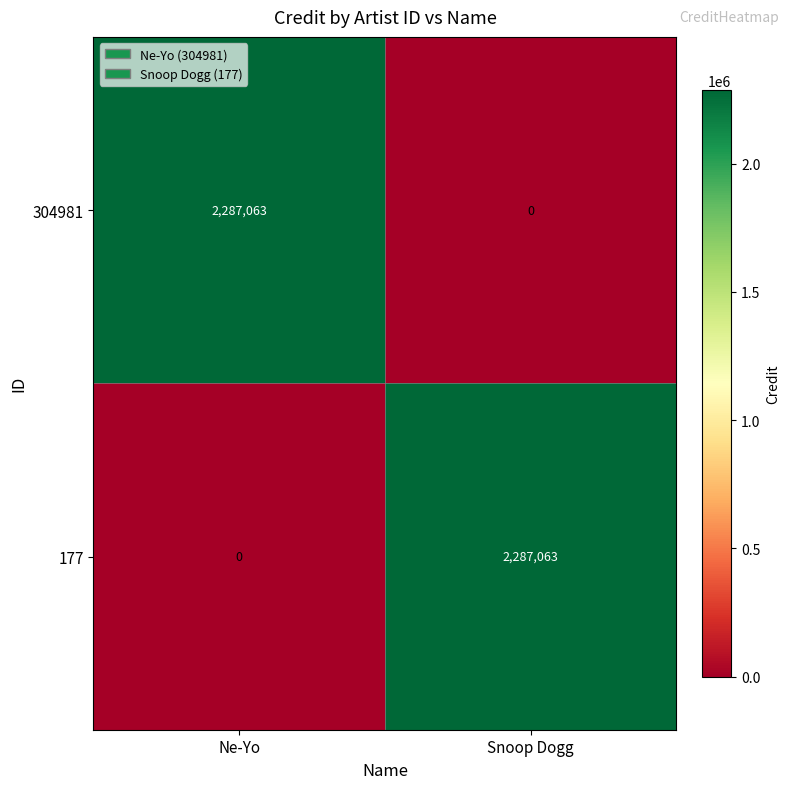

Is it true that 304981 equals 2287063 at Ne-Yo?

True